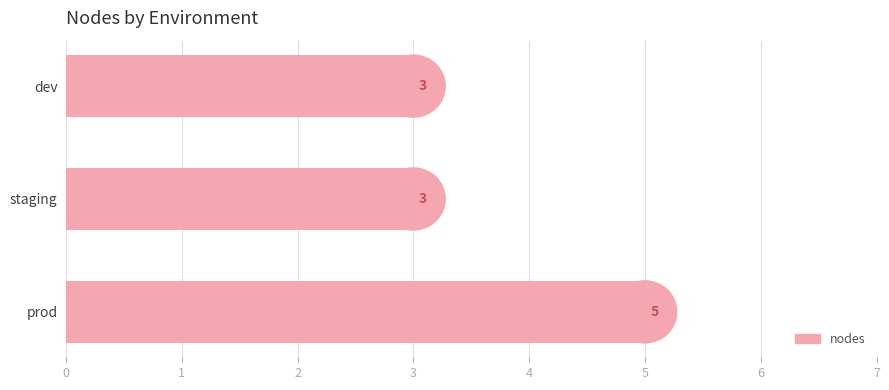

Is it true that the value at staging is 3?

True